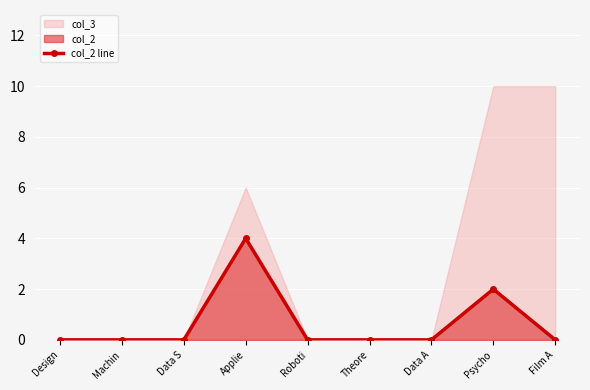

What position from the left is Theore?

6